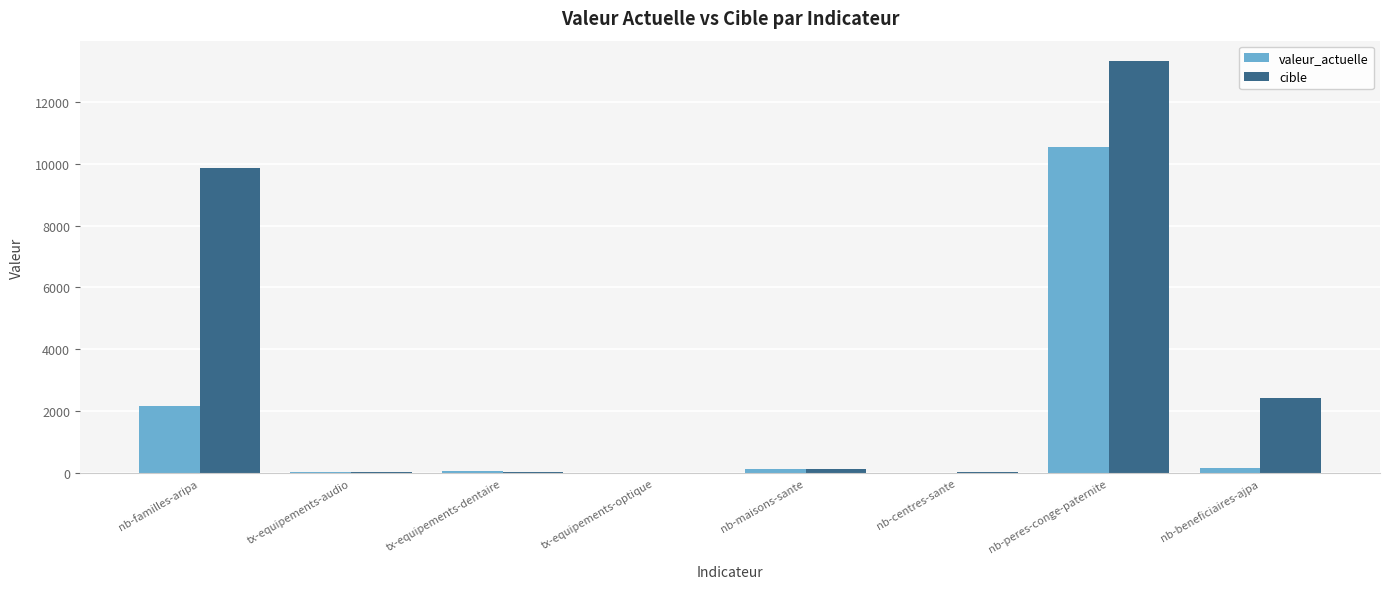

How many series are shown in this chart?

2